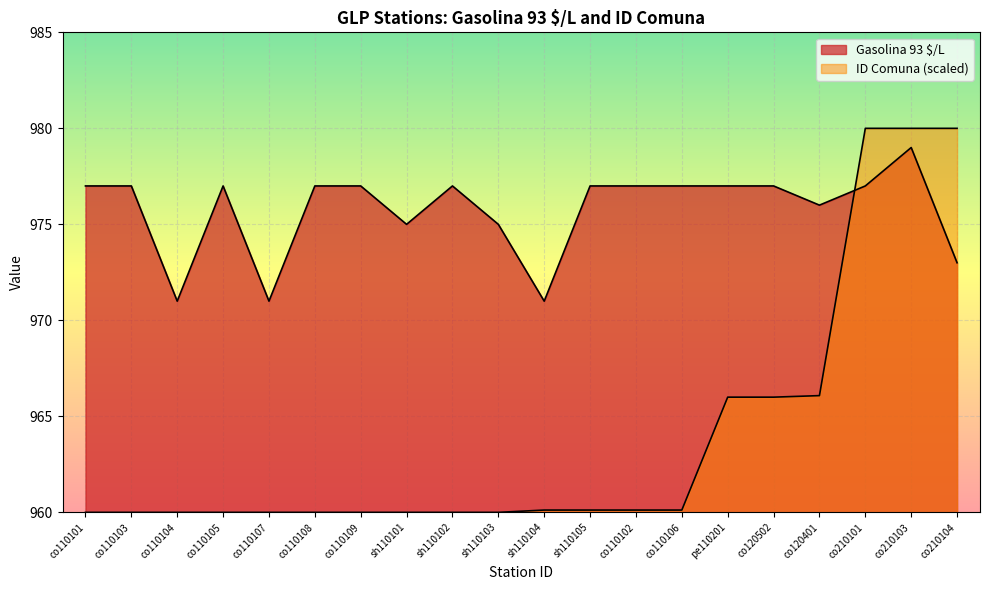

What is the difference between the highest and lowest values at co110107?

11.0